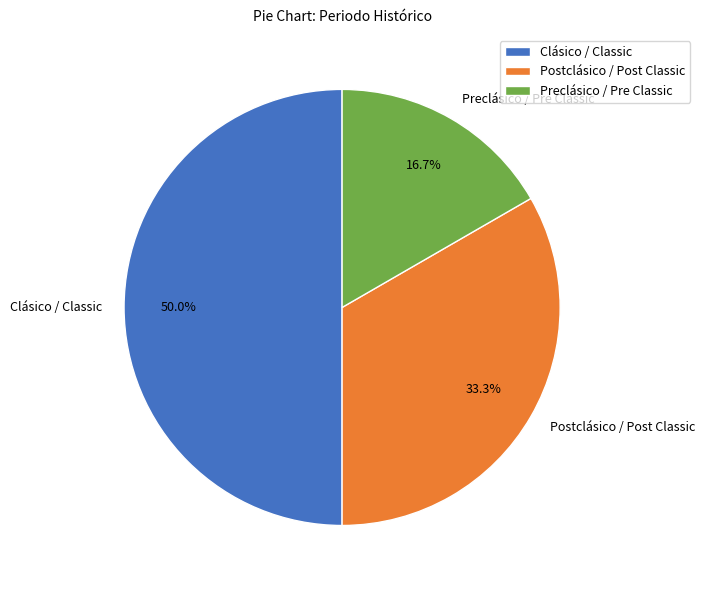

How many slices are in this pie chart?

3